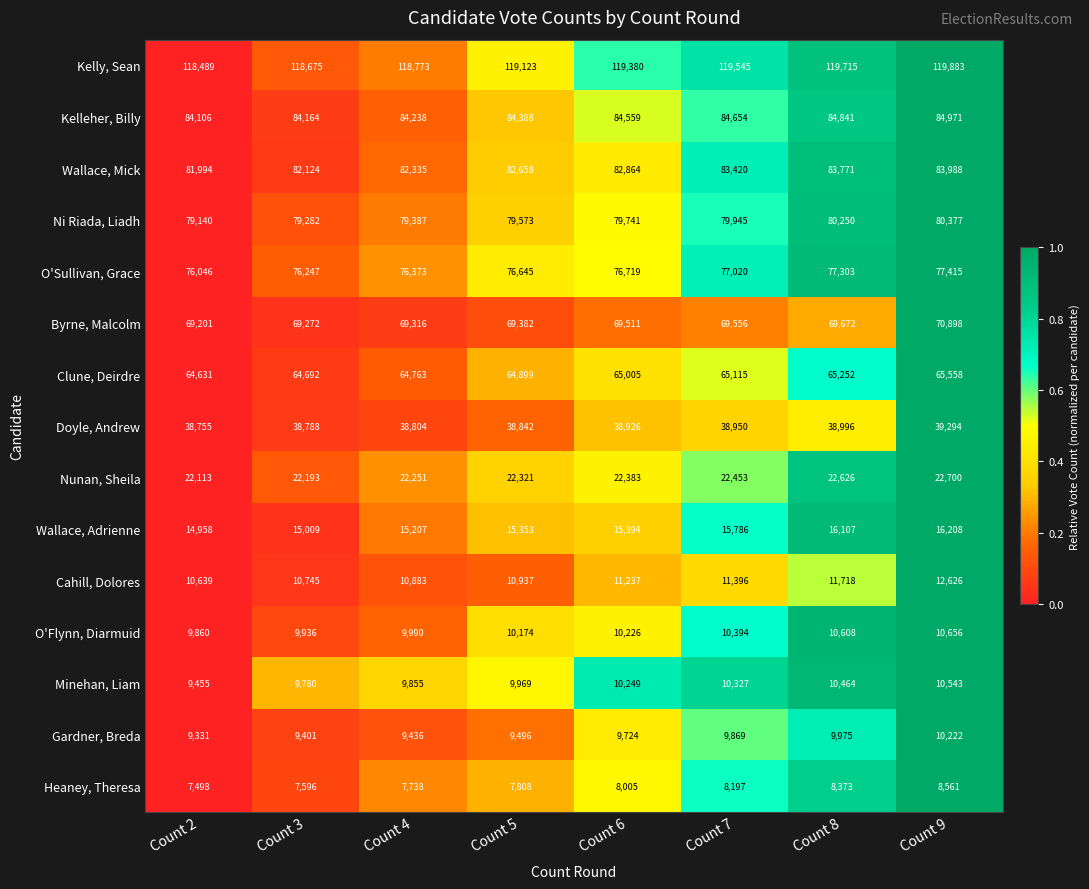

How many categories are shown in the chart?

8